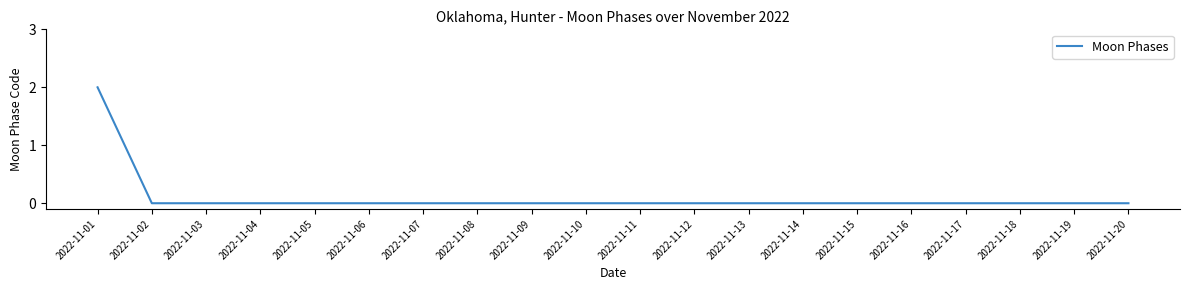

Is it true that the value at 2022-11-06 is 0?

True